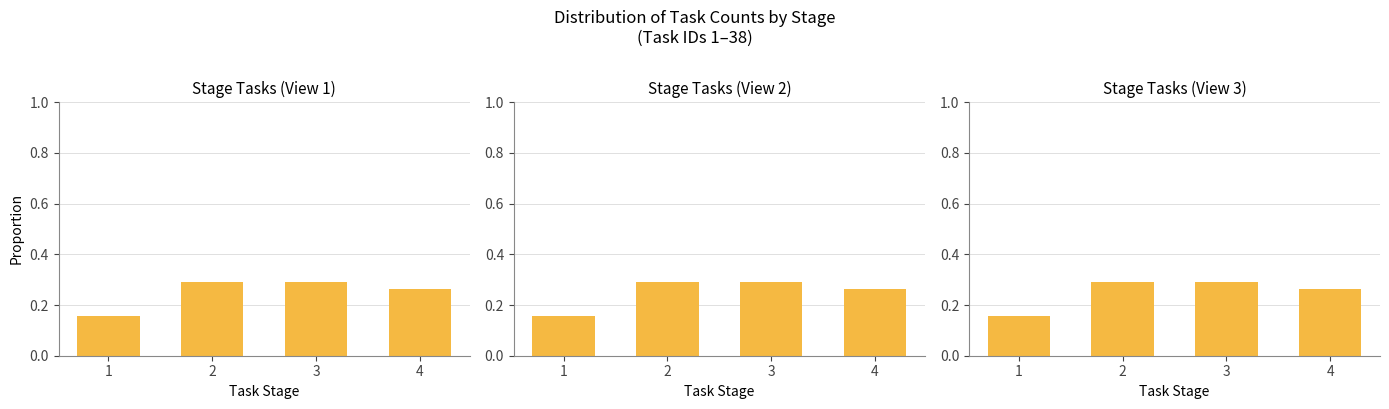

Count the values in the range 0 to 1.

4